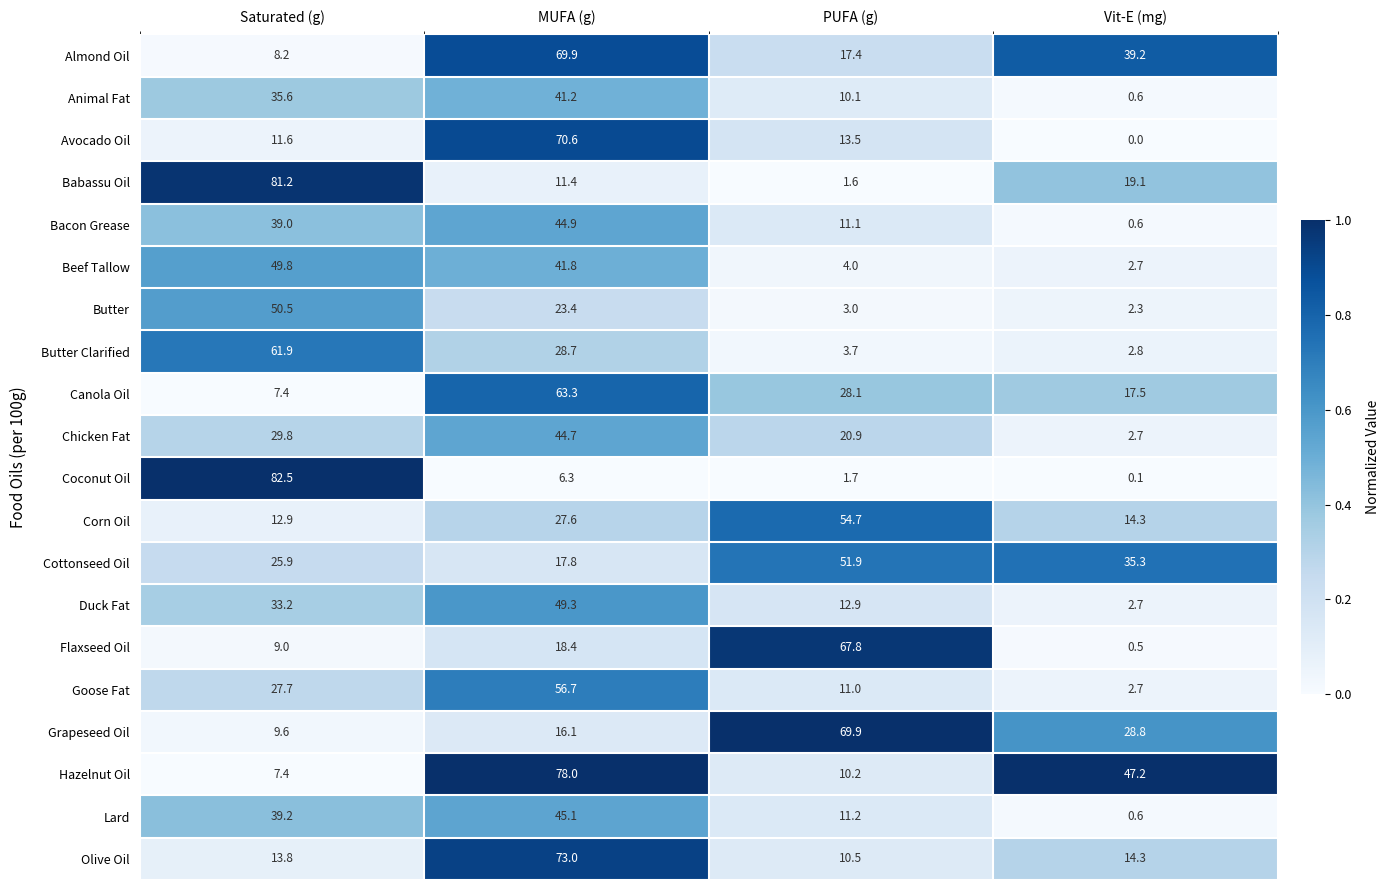

Is it true that Duck Fat equals 1.8 at Vit-E (mg)?

False